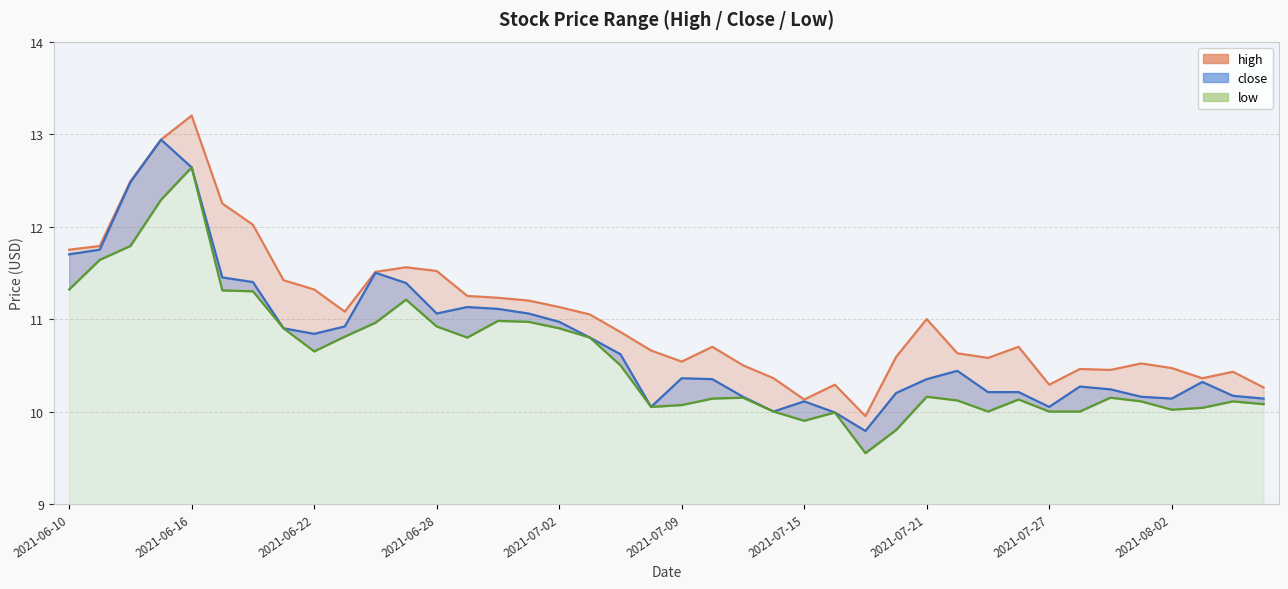

Rank the series at 2021-06-23 from lowest to highest value.

low, close, high